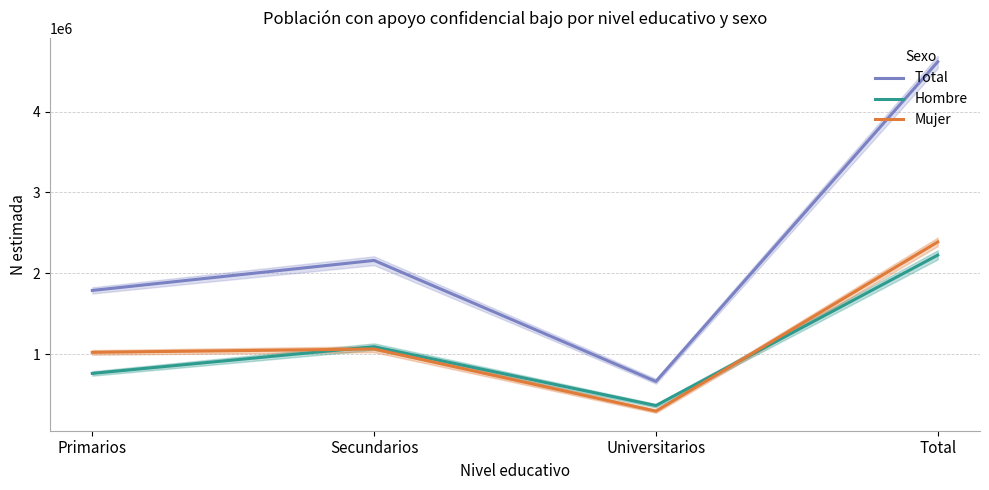

Rank the series by their maximum value, from highest to lowest.

Total, Mujer, Hombre